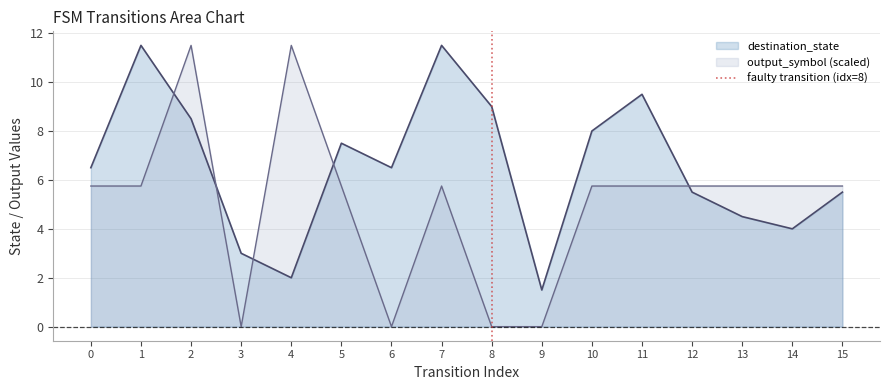

Between which two adjacent categories do destination_state and output_symbol (scaled) first intersect?

1 and 2